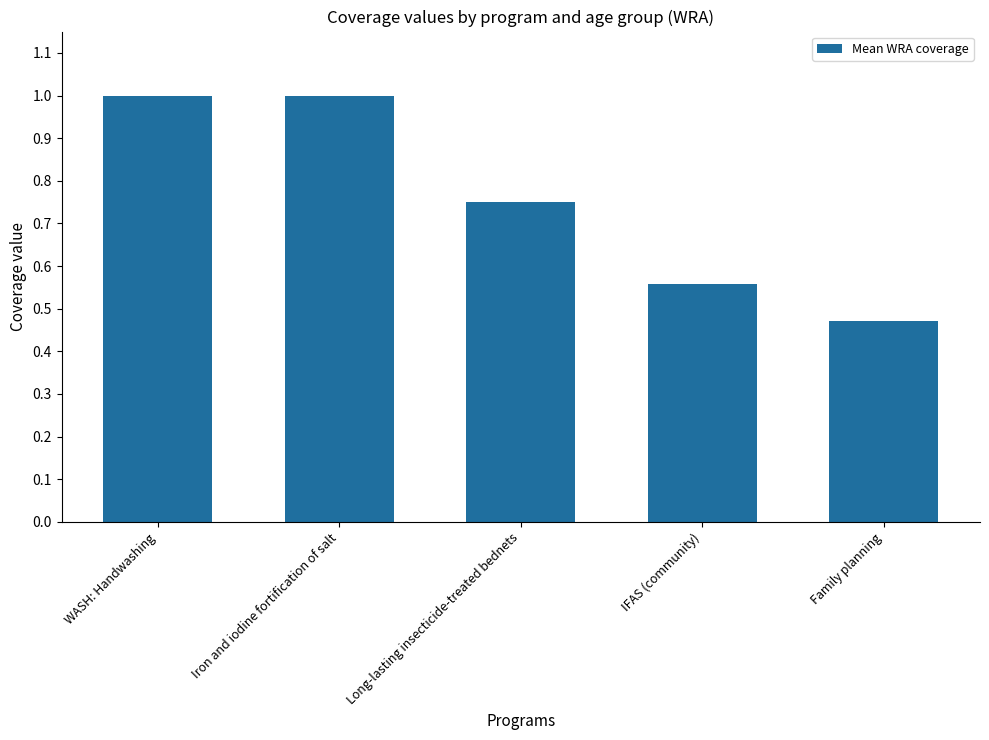

What is the change in value from IFAS (community) to Family planning?

-0.1